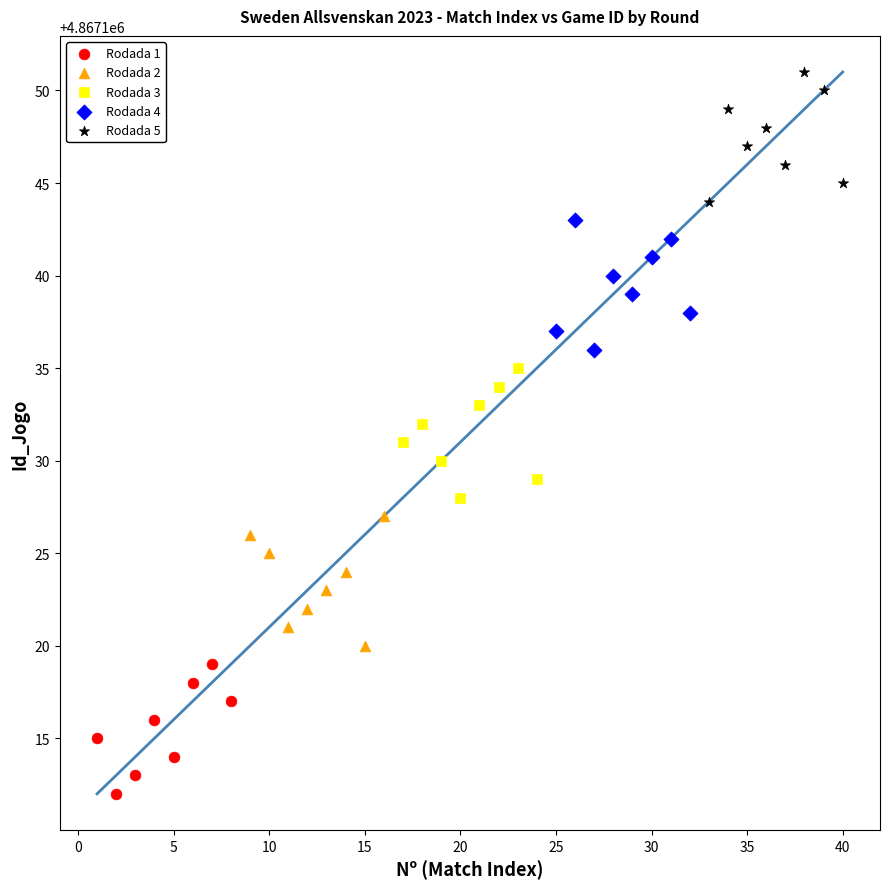

What are all the series names shown in the legend?

Rodada 1, Rodada 2, Rodada 3, Rodada 4, Rodada 5